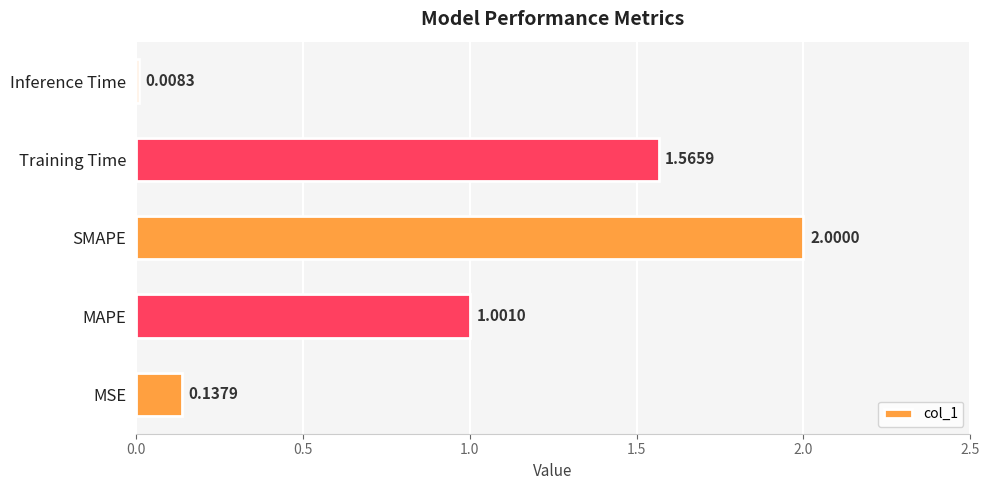

What is the ratio of the value at MAPE to the value at Training Time?

0.6